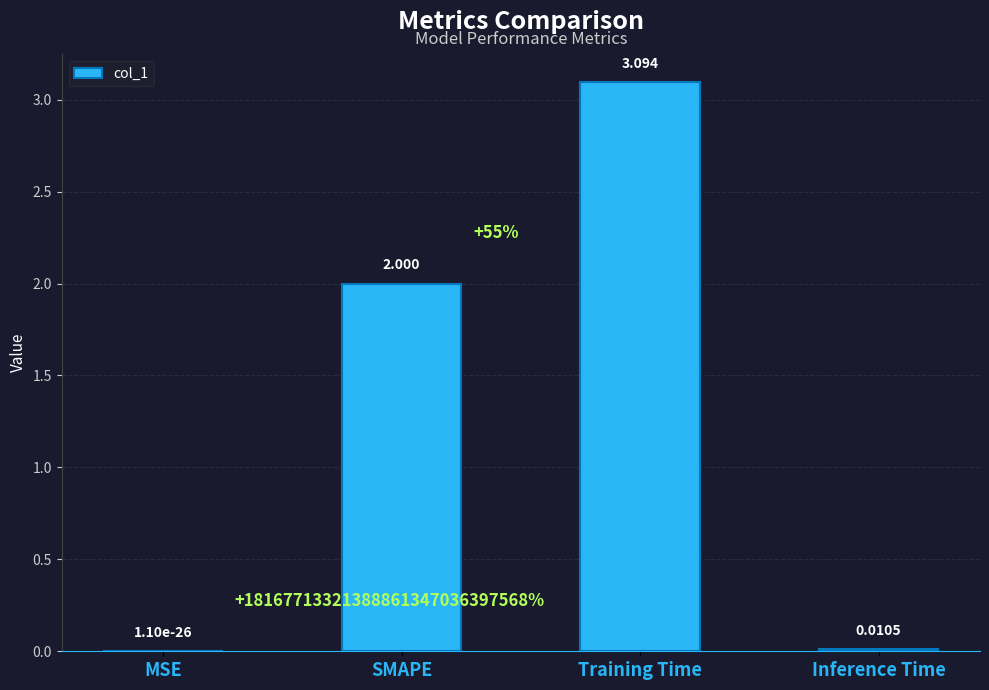

At which label is the value closest to 1?

Inference Time